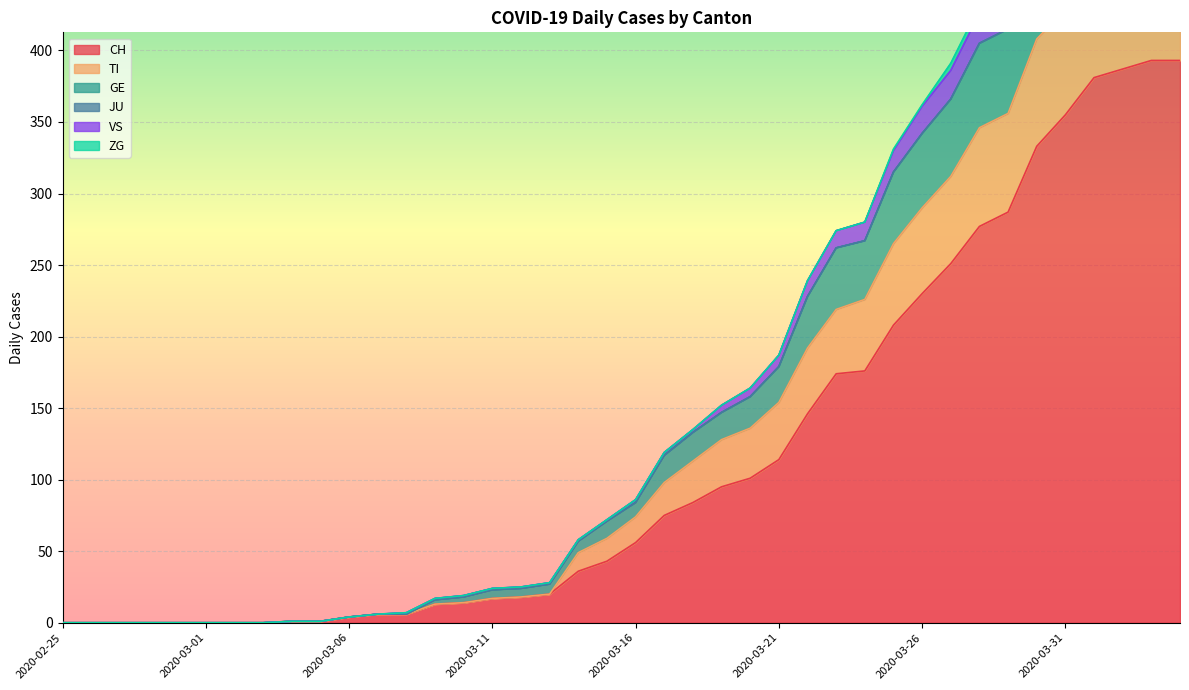

What is the spread (max minus min) of values at 2020-04-04?

168